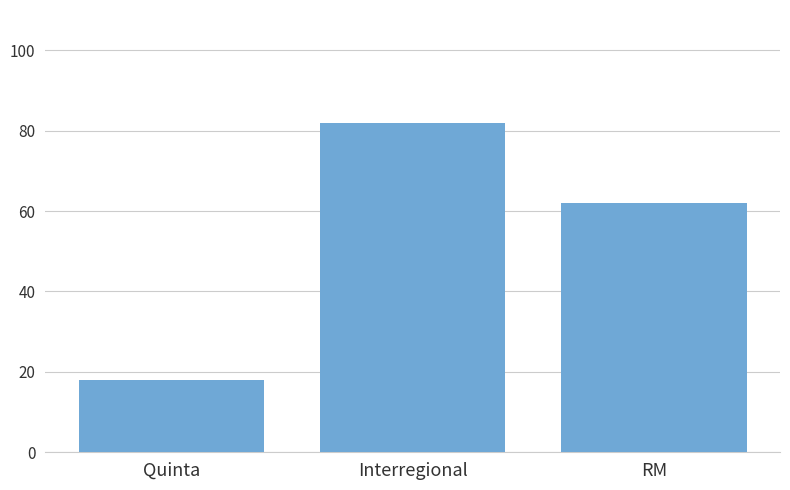

What is the greatest value displayed?

82